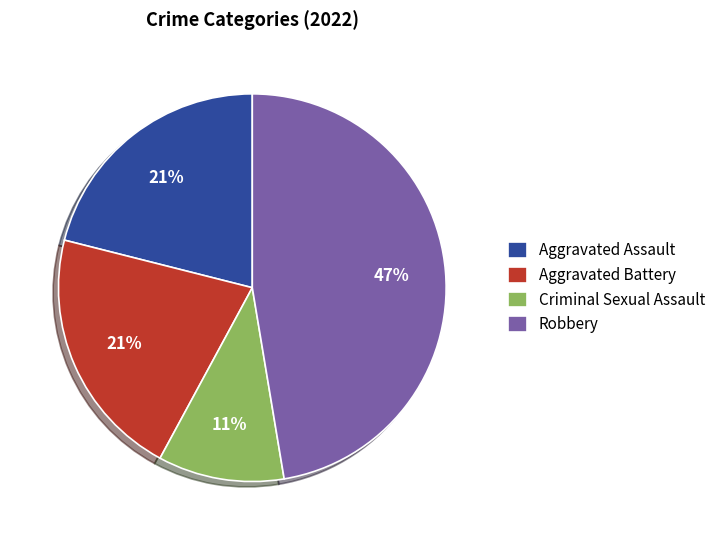

Do Aggravated Assault and Robbery together represent more than half of the pie?

Yes